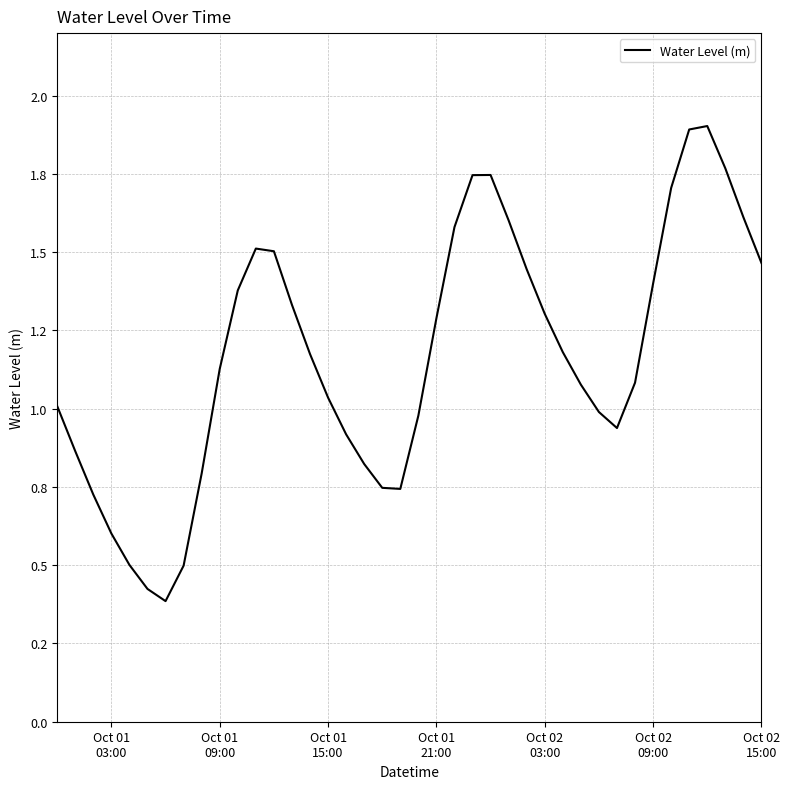

Does the chart have visible grid lines?

Yes